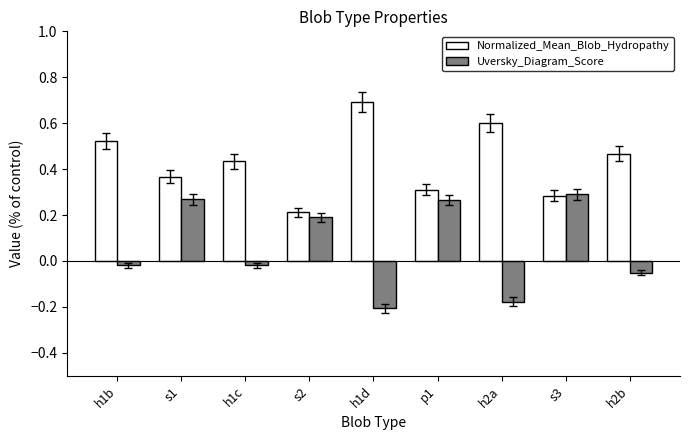

Rank the series by their average value, from highest to lowest.

Normalized_Mean_Blob_Hydropathy, Uversky_Diagram_Score